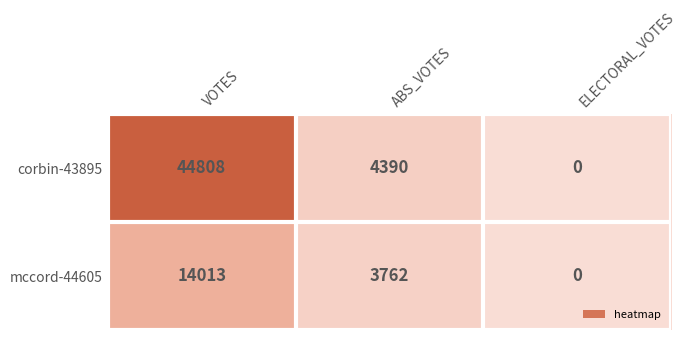

Where is mccord-44605 nearest to the value 7006?

ABS_VOTES